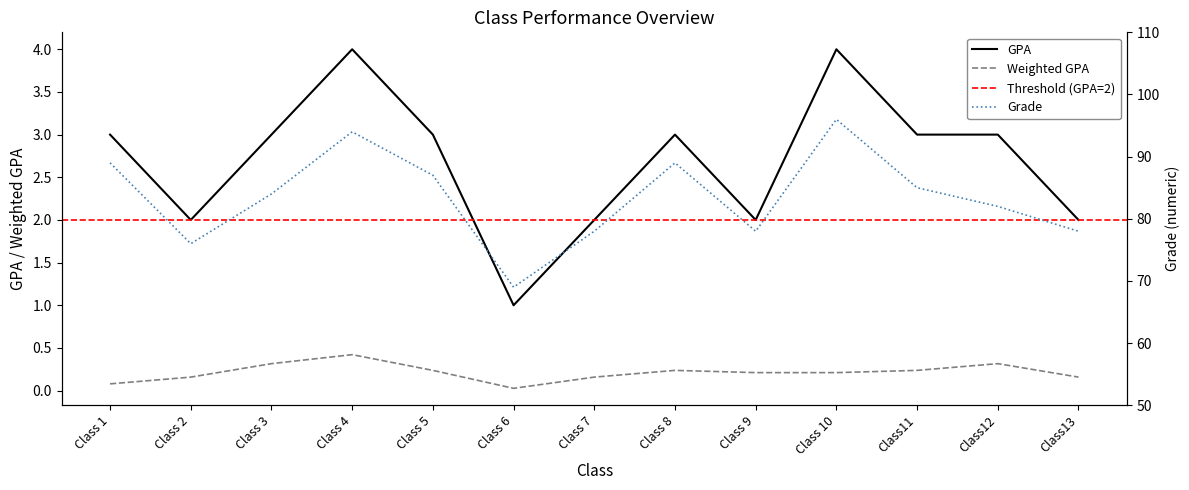

What position from the right is Class 6?

8